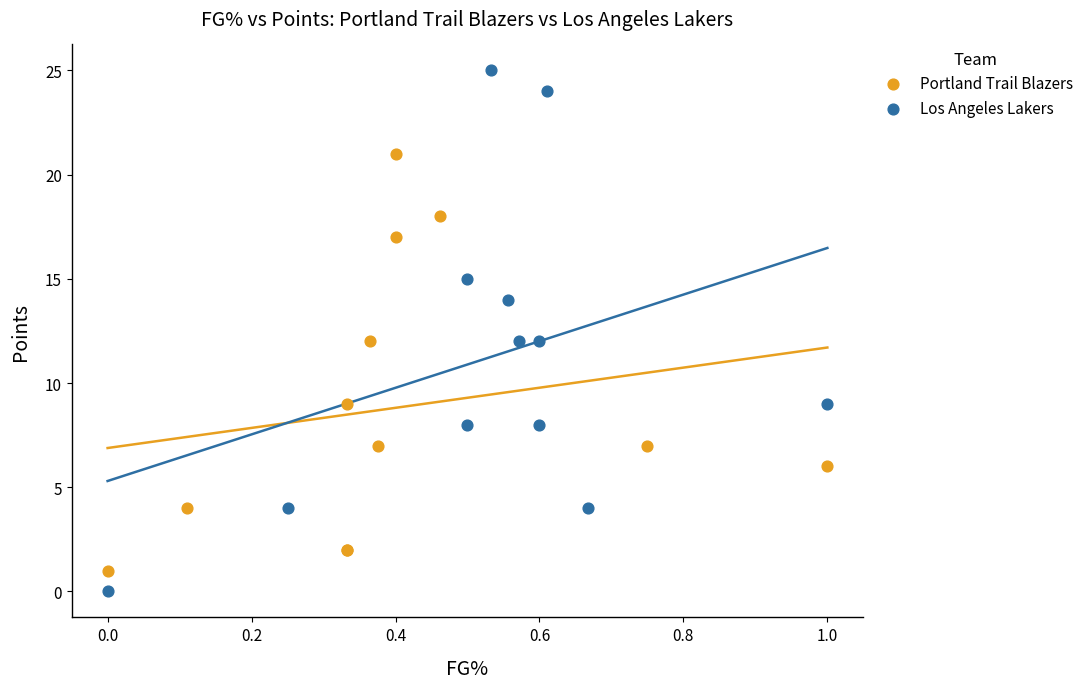

Which series contains the highest Y value?

Los Angeles Lakers